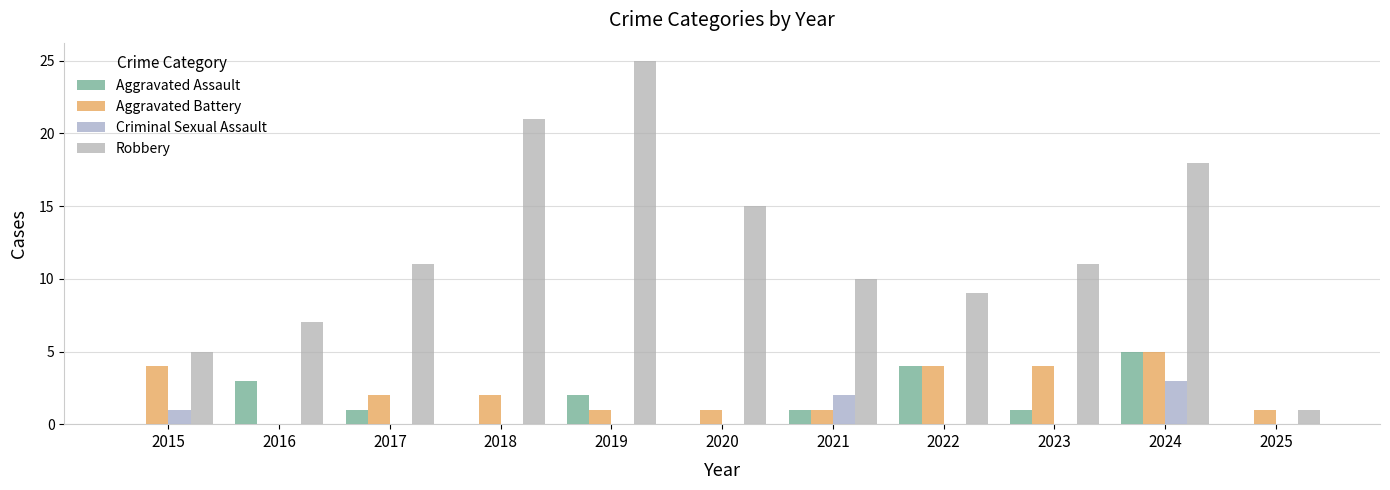

Reading left to right, what are all the values shown in this chart?

Aggravated Assault: 0	3	1	0	2	0	1	4	1	5	0
Aggravated Battery: 4	0	2	2	1	1	1	4	4	5	1
Criminal Sexual Assault: 1	0	0	0	0	0	2	0	0	3	0
Robbery: 5	7	11	21	25	15	10	9	11	18	1